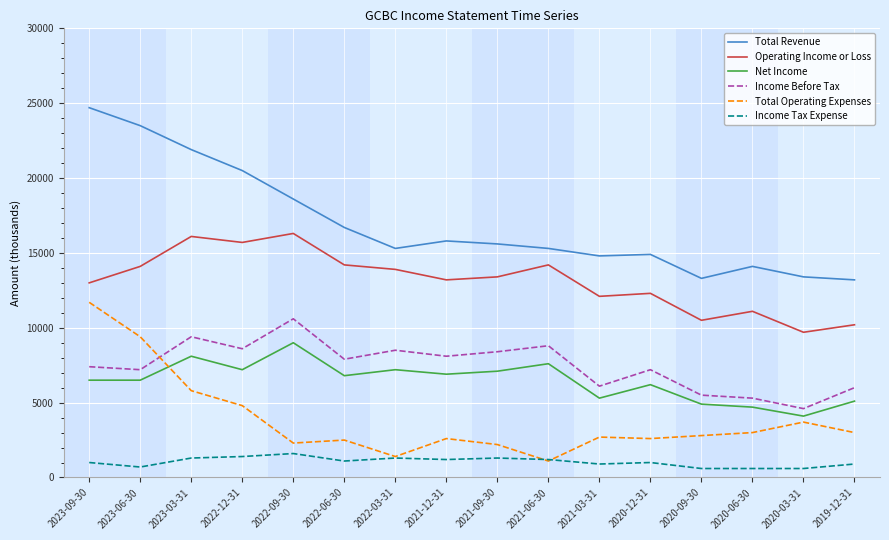

What is the minimum value shown in the chart?

600